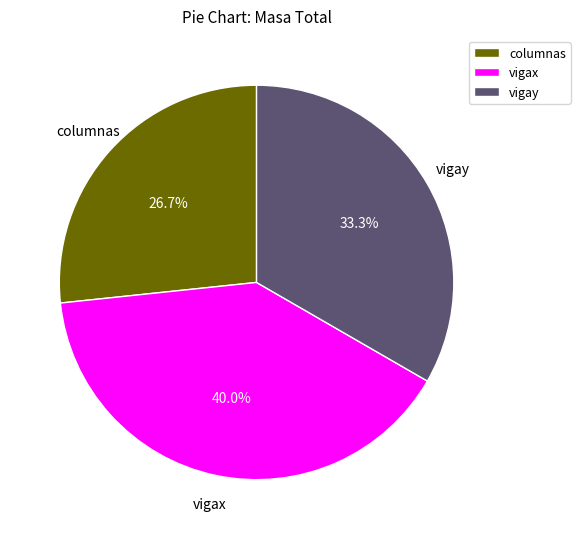

What is the ratio of the value at vigay to the value at vigax?

0.8